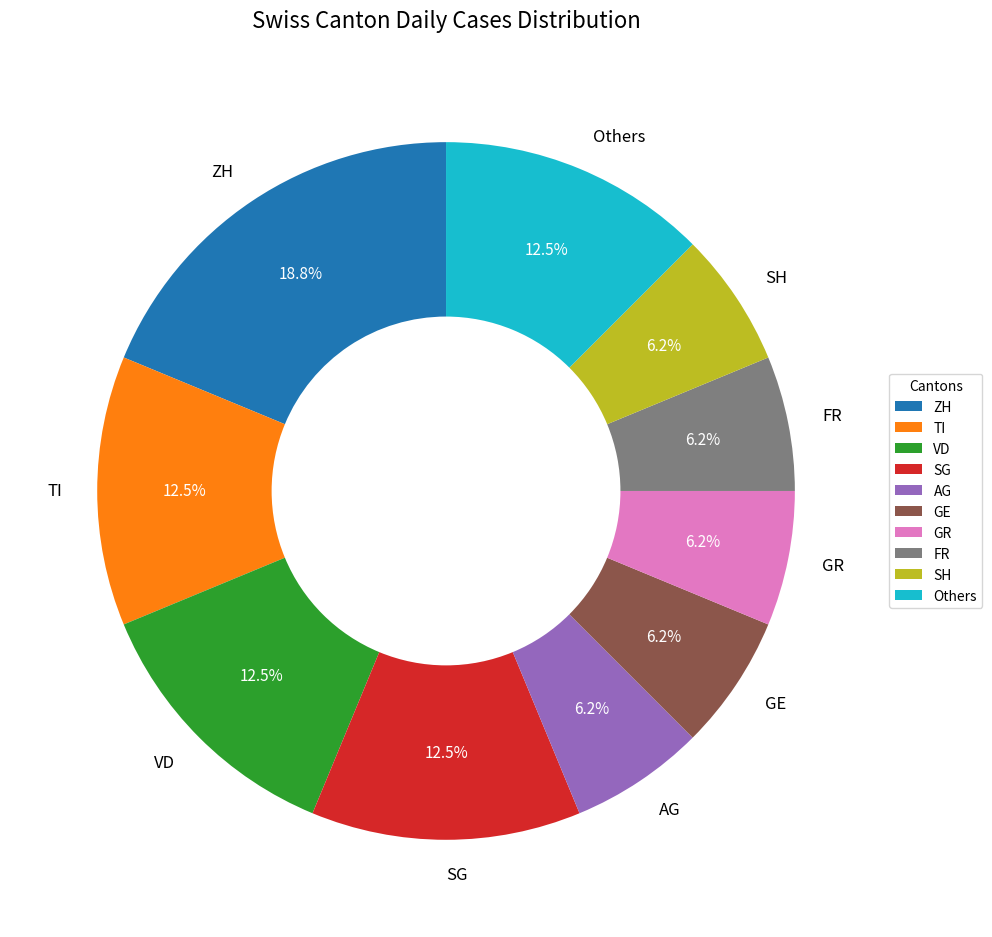

Is there a majority slice in this chart?

No